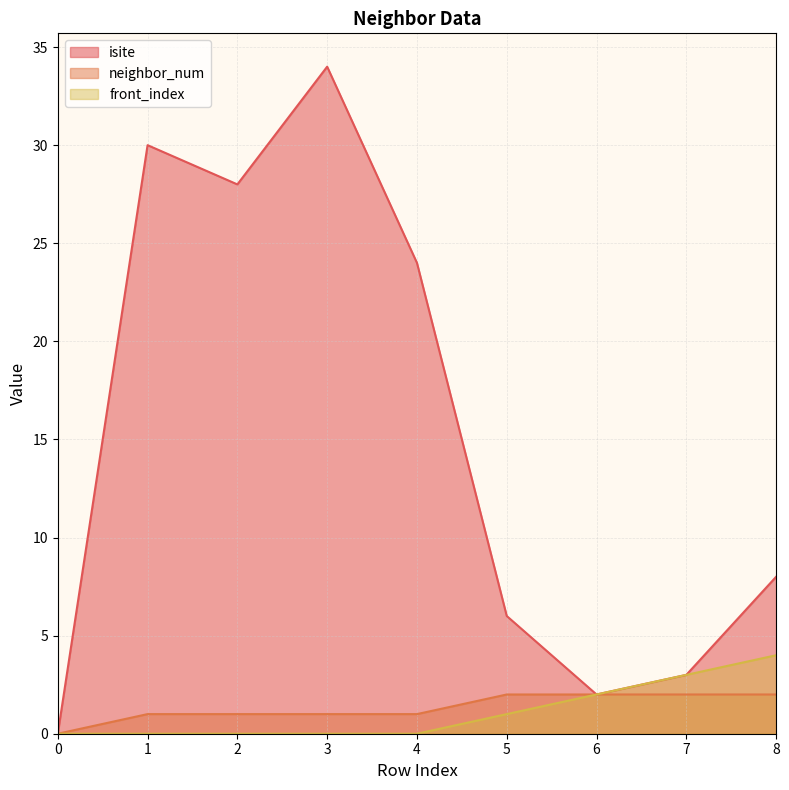

True or false: neighbor_num and isite cross at least once.

False